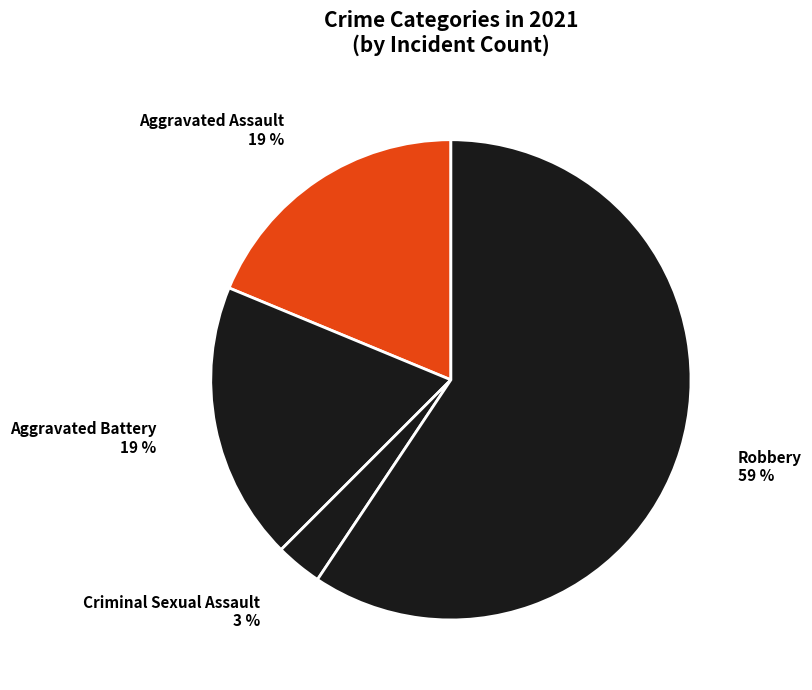

Is the sum of Aggravated Assault and Aggravated Battery greater than half?

No